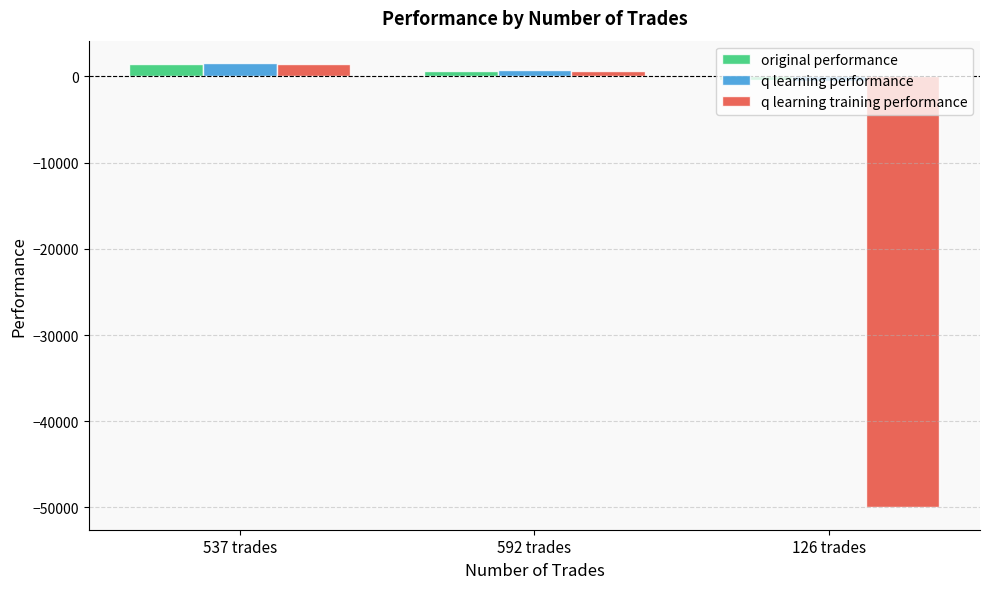

What are all the series names shown in the legend?

original performance, q learning performance, q learning training performance